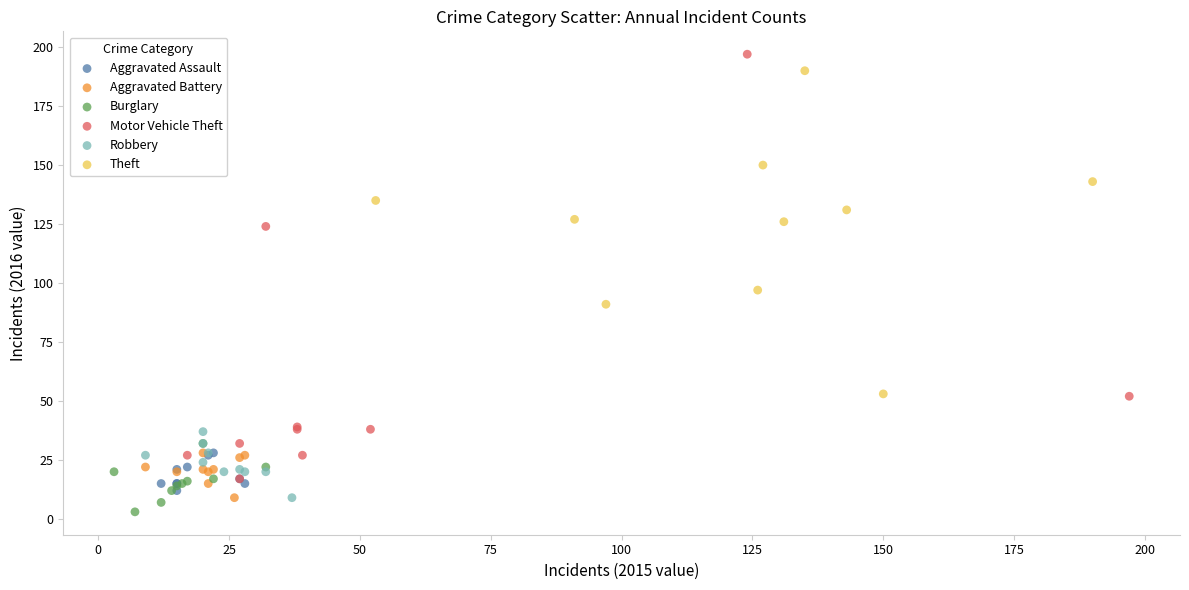

What are all the series names shown in the legend?

Aggravated Assault, Aggravated Battery, Burglary, Motor Vehicle Theft, Robbery, Theft